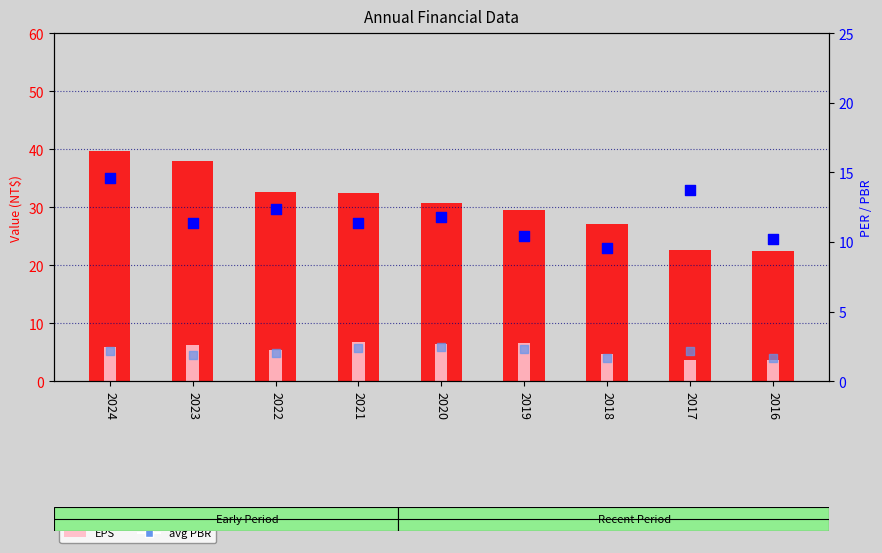

At how many categories does at least one series exceed 10?

9